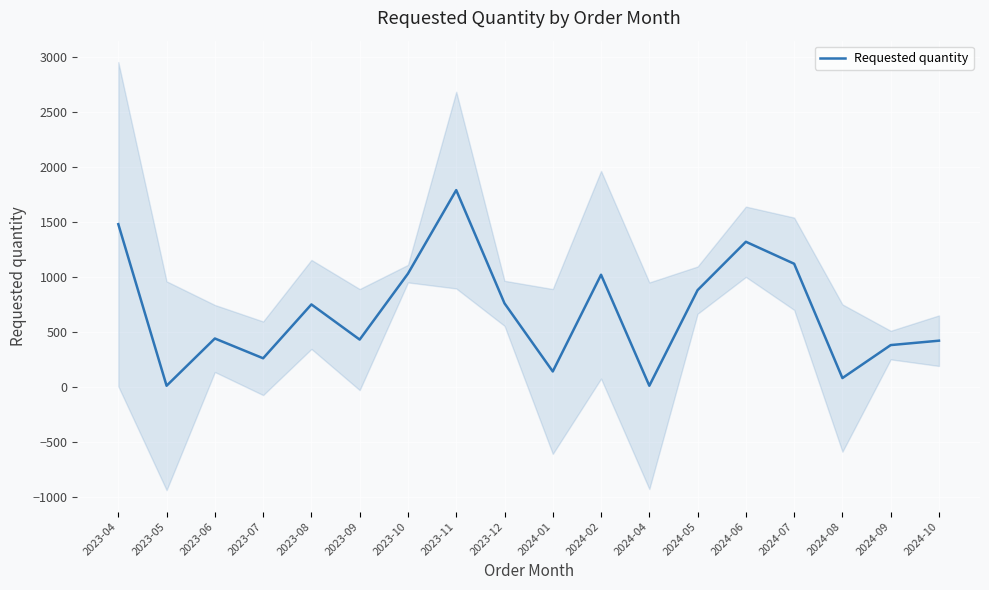

Which has a higher value, 2023-07 or 2023-06?

2023-06